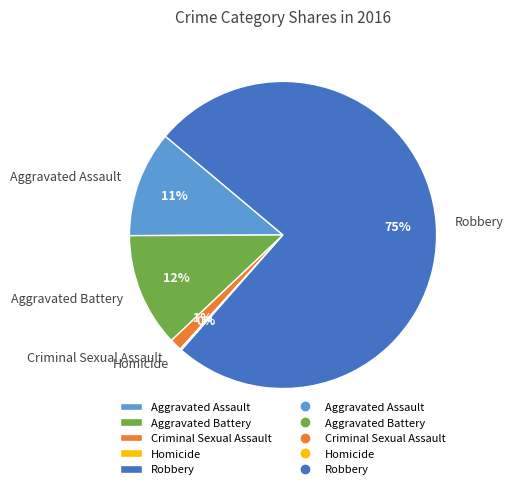

To the nearest percent, what percentage of the pie is Criminal Sexual Assault?

1%